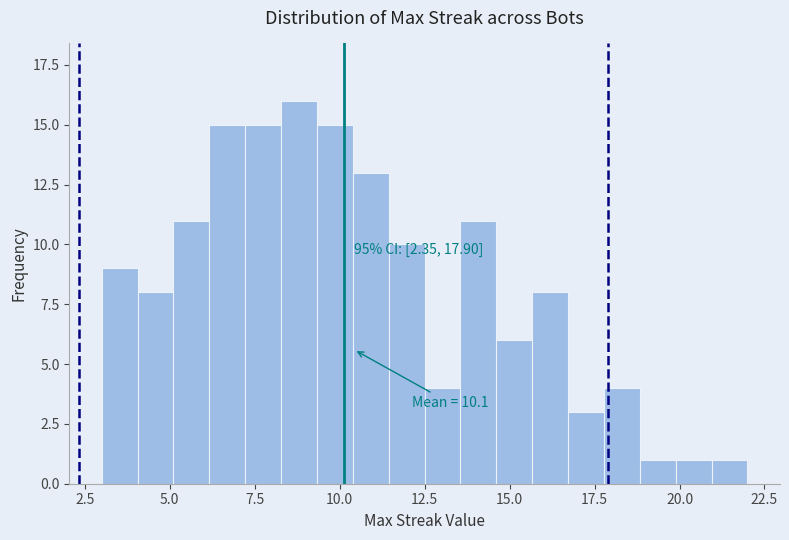

Around what value on the x-axis is the tallest bar? Give the approximate position of its centre, as read against the axis.

9.0